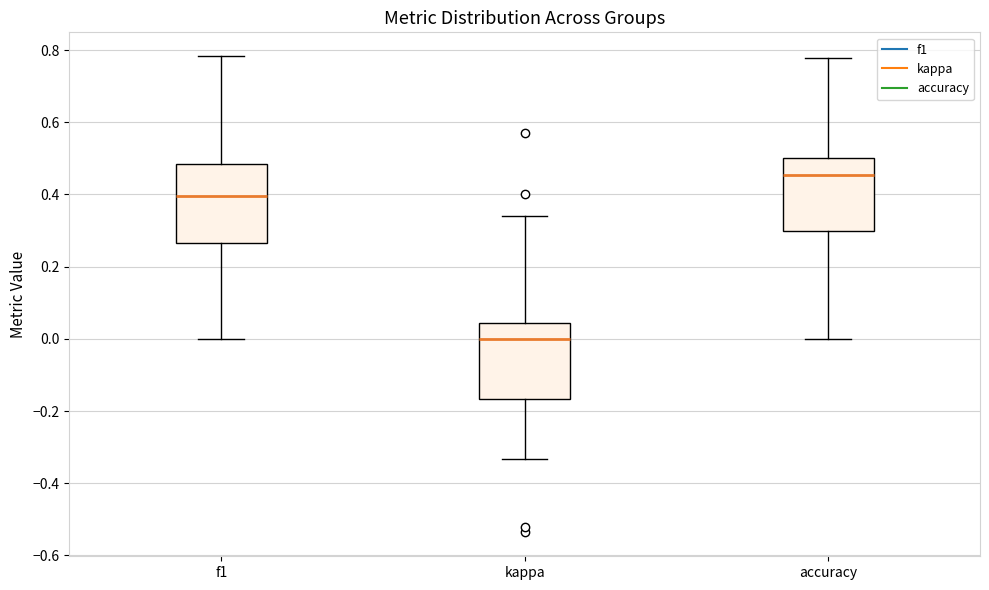

Which box's median line is the highest?

accuracy